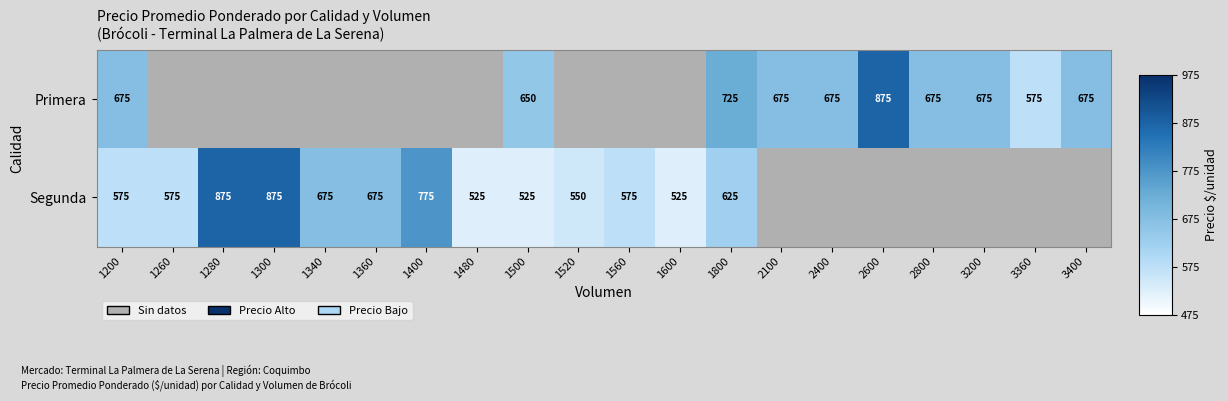

Is the value of Primera at 1200 greater than the value of Segunda at 1300?

No